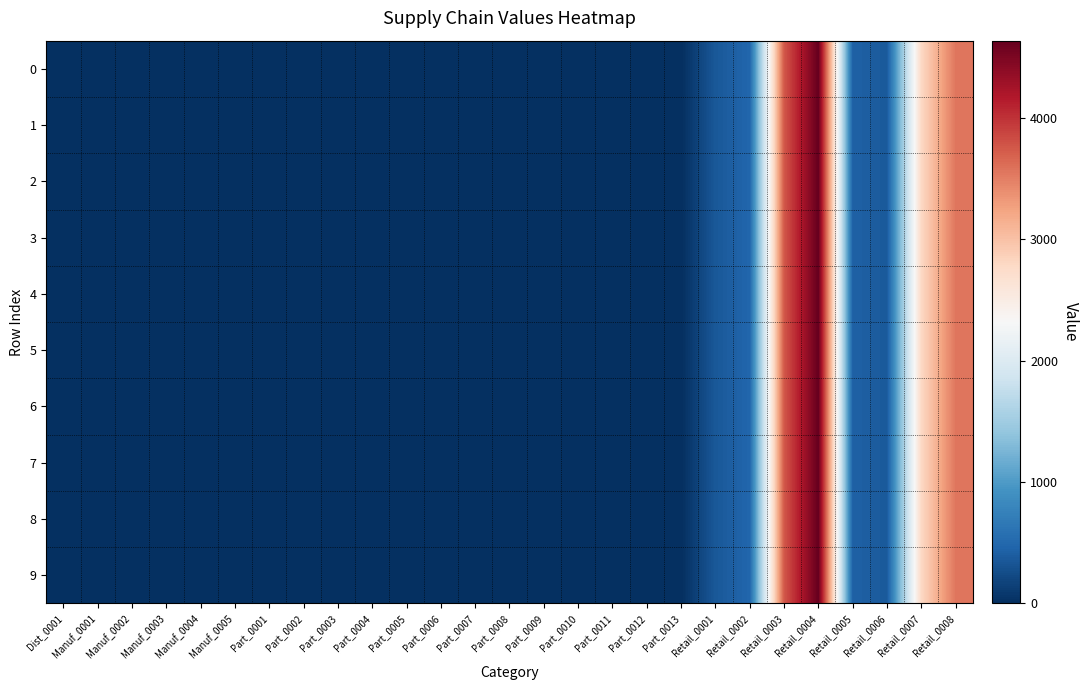

Rank the series at Manuf_0003 from lowest to highest value.

0, 1, 2, 3, 4, 5, 6, 7, 8, 9